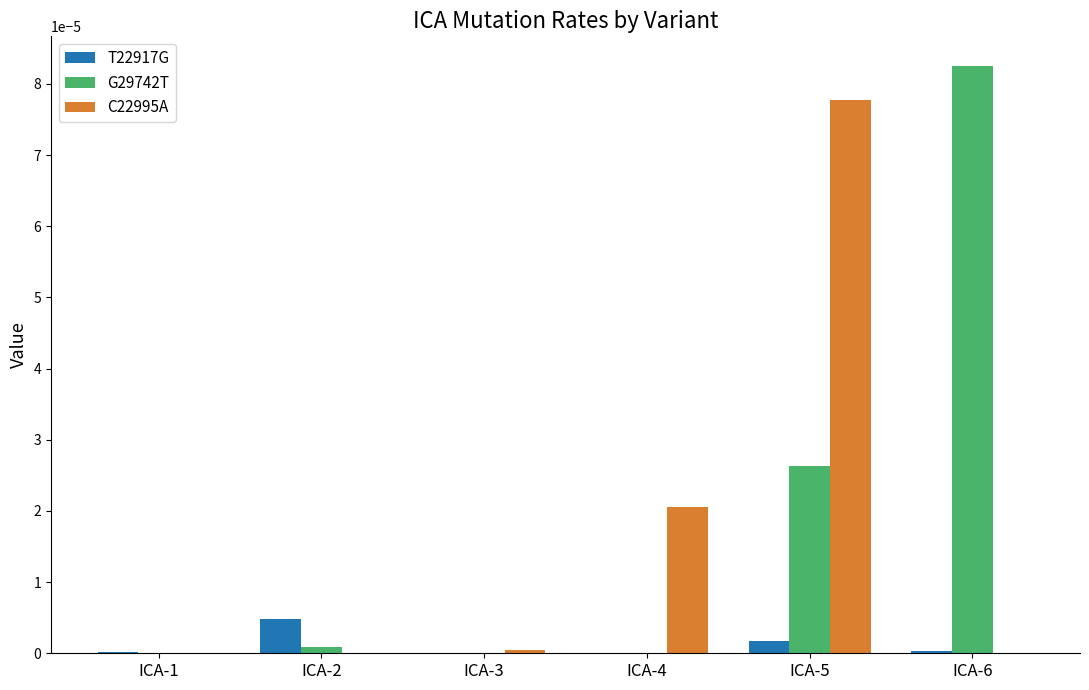

How many groups of bars are there?

6